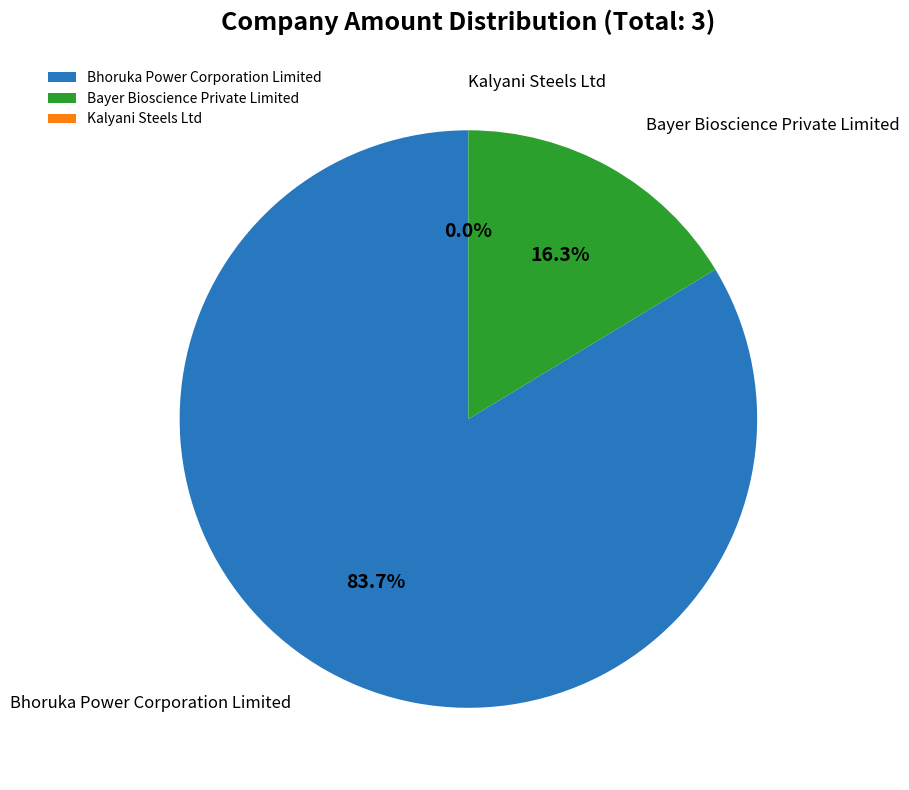

What is the largest slice in the pie chart?

Bhoruka Power Corporation Limited